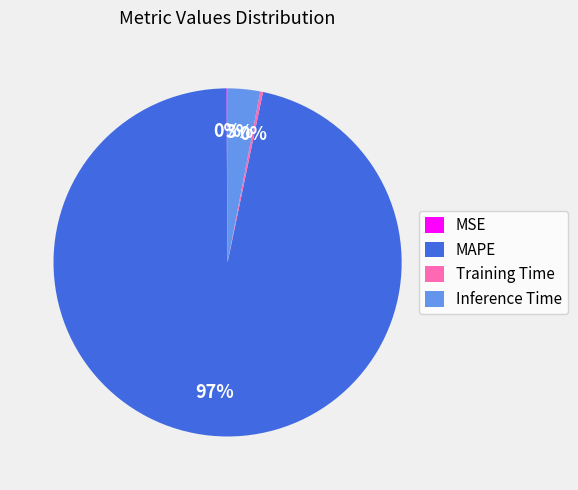

Which category accounts for the majority?

MAPE